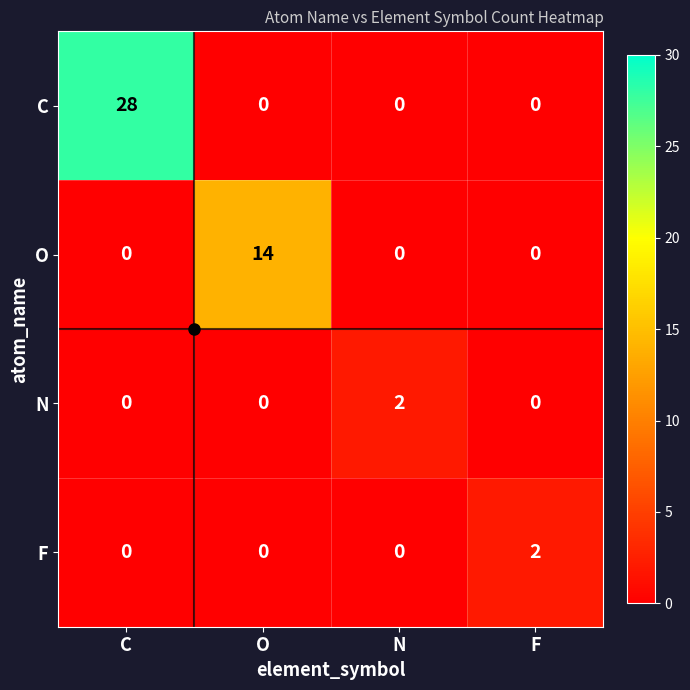

Which series has the widest spread of values?

C